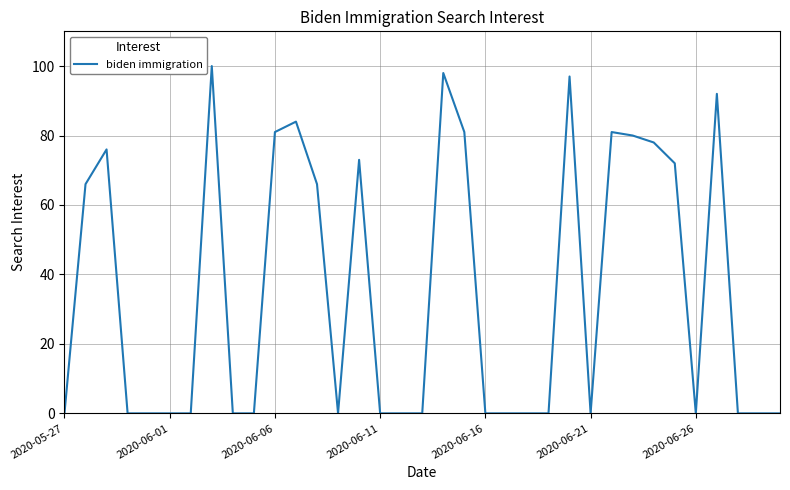

What is the difference between the maximum and minimum values?

100